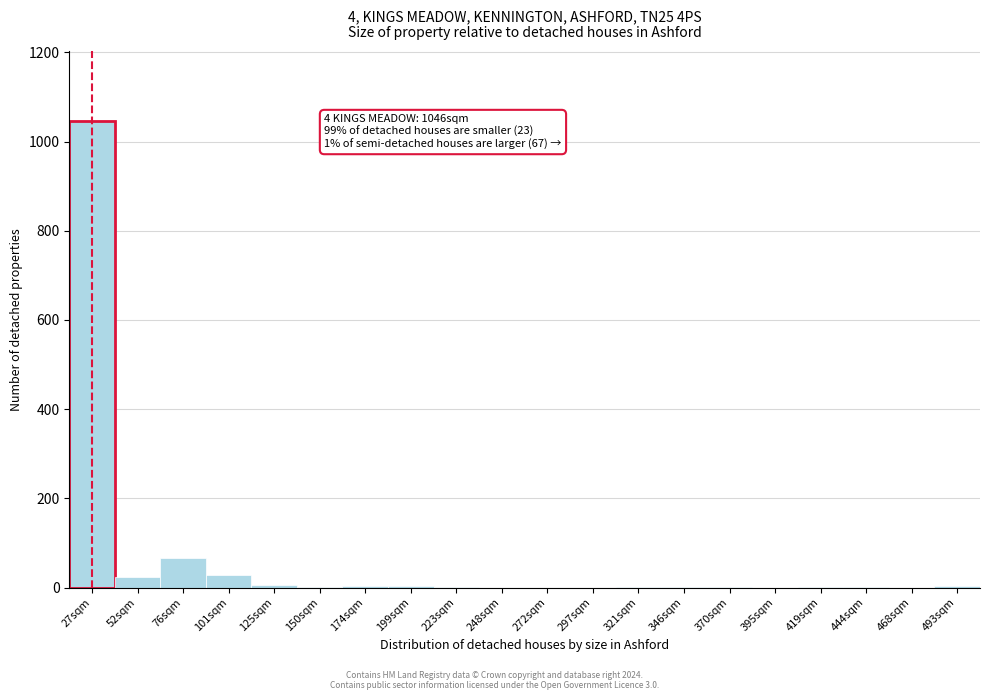

The chart shows a value of 1 at 346sqm. True or false?

True